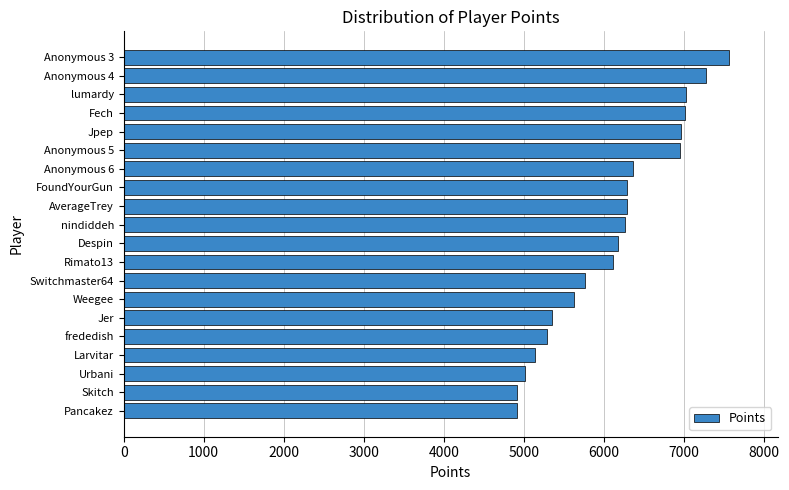

The value at Larvitar is 1164. True or false?

False